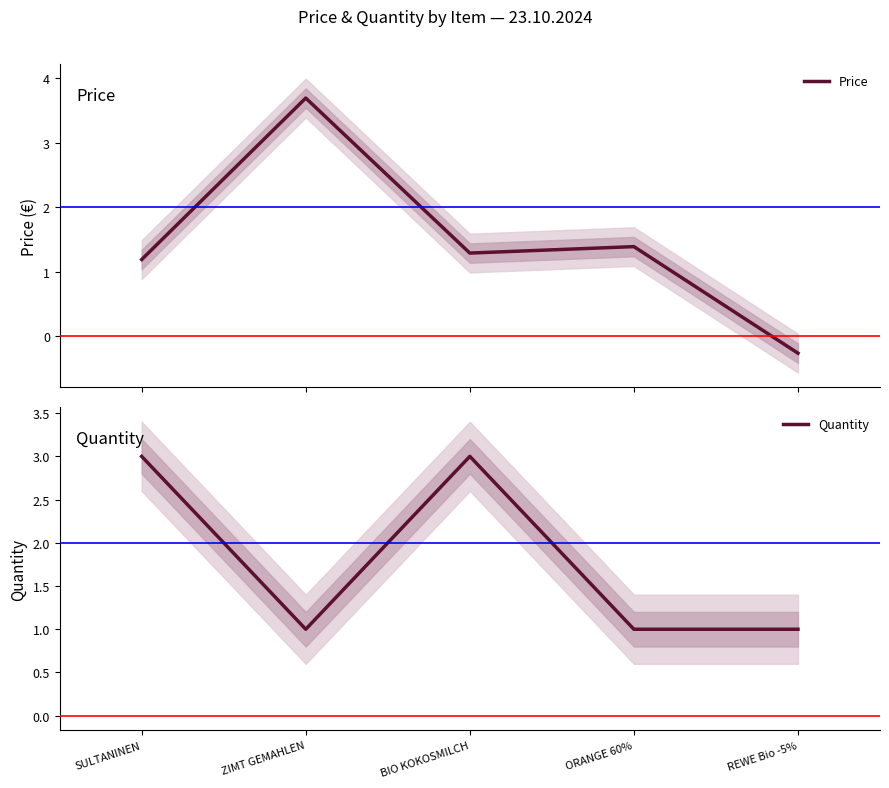

What is the label of the 1st point from the right?

REWE Bio -5%